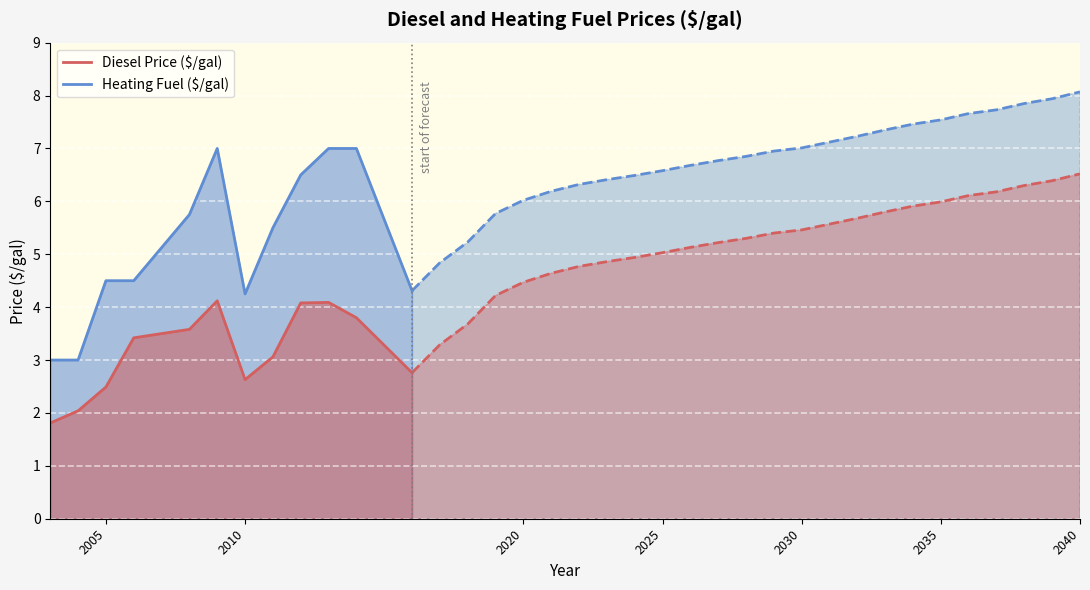

What is the maximum value for Diesel Price ($/gal)?

4.1